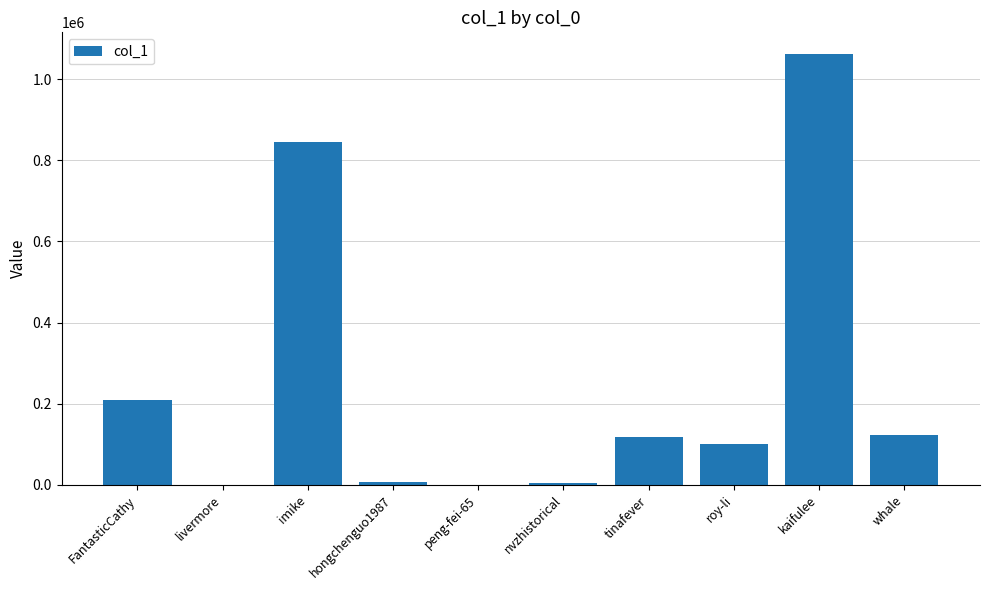

The chart shows a value of 99720 at roy-li. True or false?

True